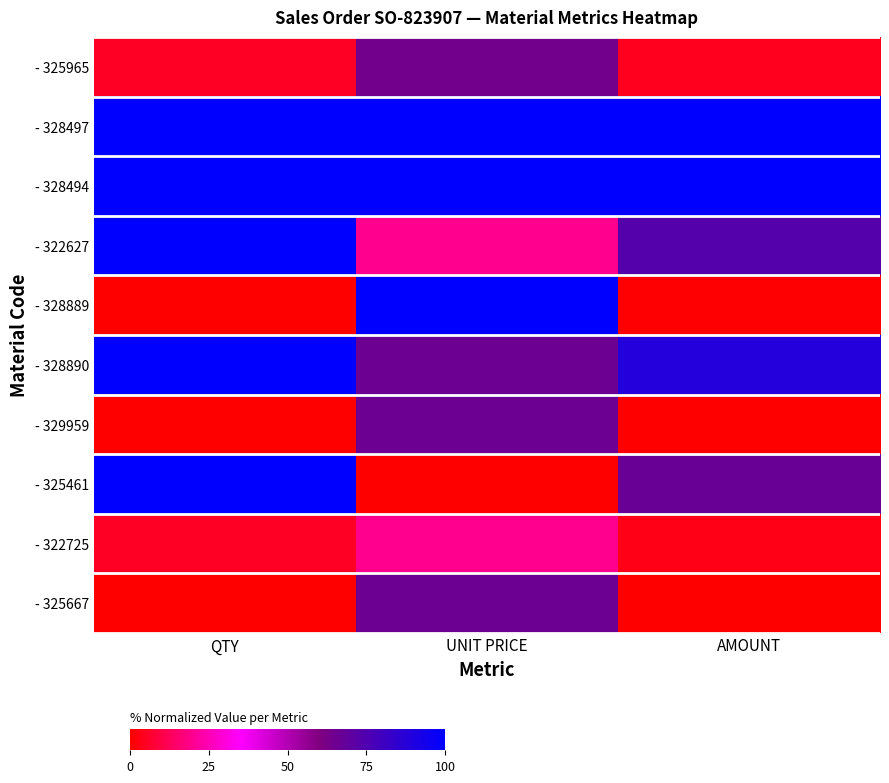

How many categories are shown in the chart?

3